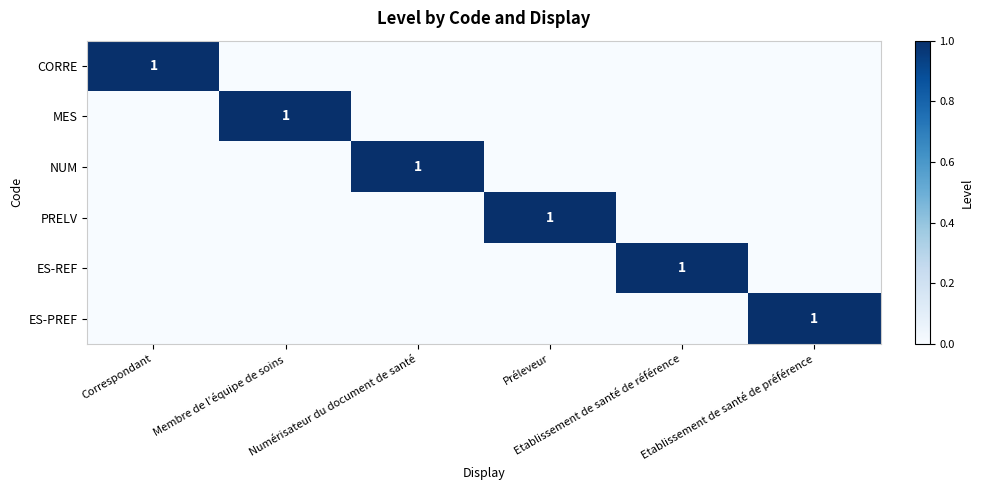

Rank the categories by ES-REF value from highest to lowest.

Etablissement de santé de référence, Correspondant, Membre de l’équipe de soins, Numérisateur du document de santé, Préleveur, Etablissement de santé de préférence